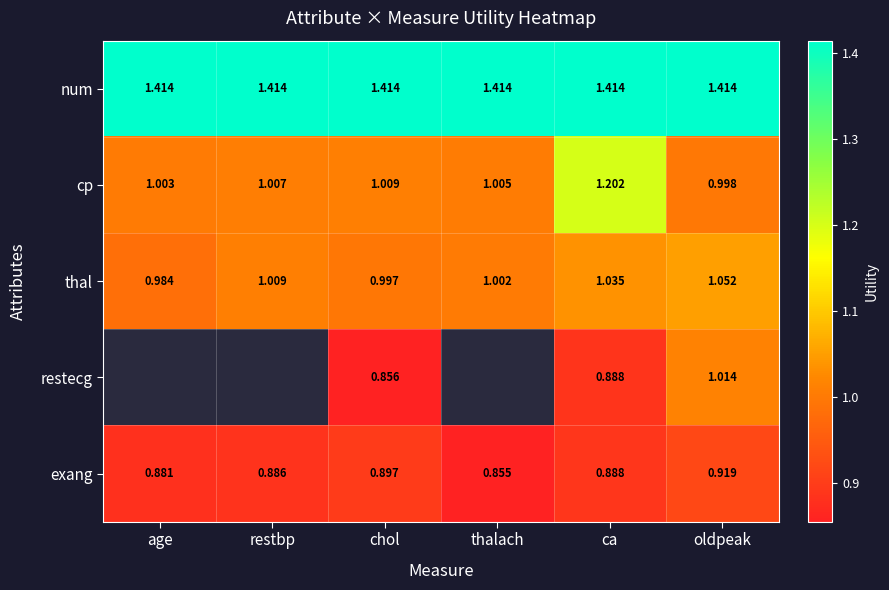

Rank the categories by exang value from highest to lowest.

oldpeak, chol, ca, restbp, age, thalach